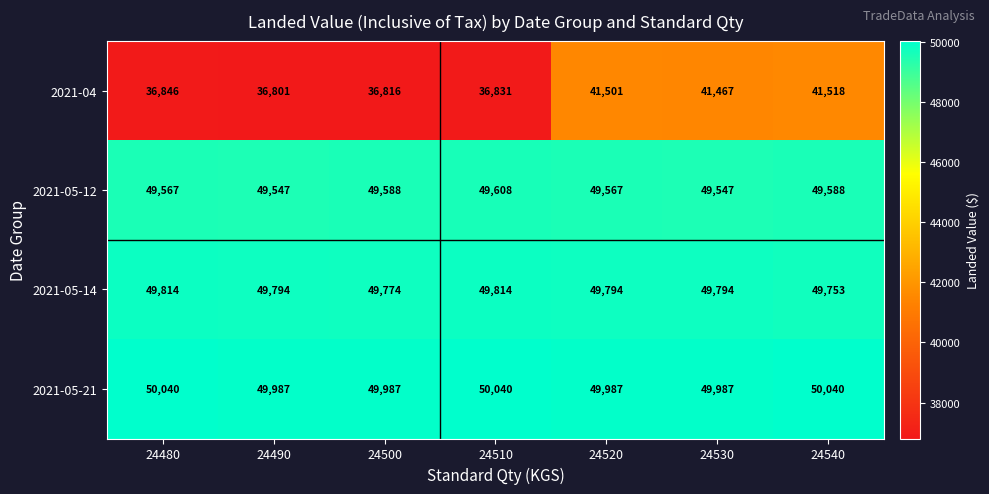

At 24530, list the series in order from smallest to largest.

2021-04, 2021-05-12, 2021-05-14, 2021-05-21